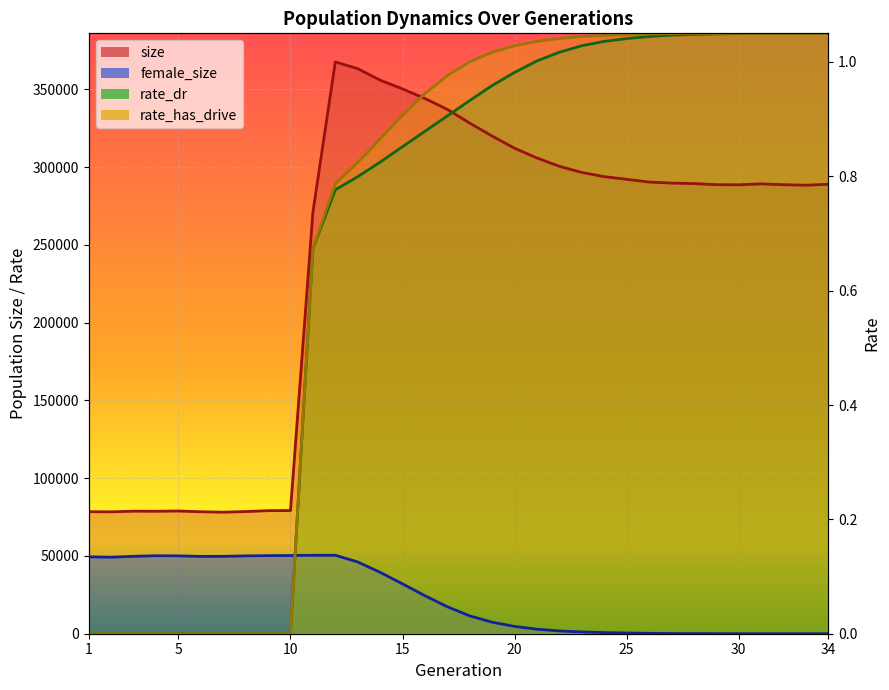

True or false: rate_has_drive has a value of 561920.7 at 23.

False